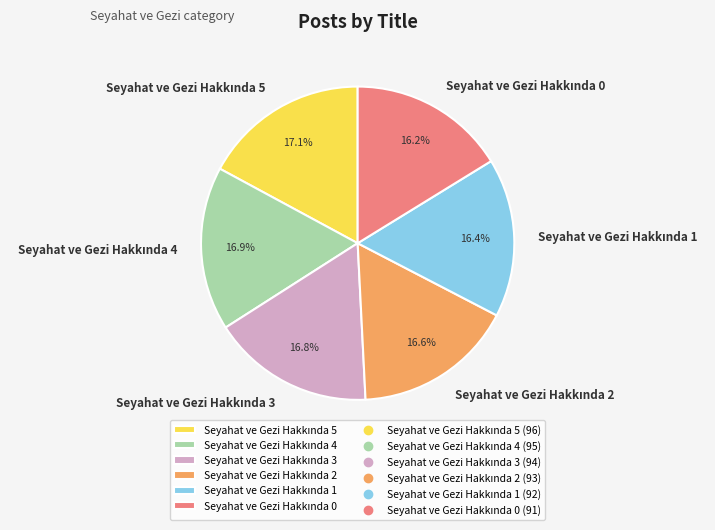

Is there a majority slice in this chart?

No